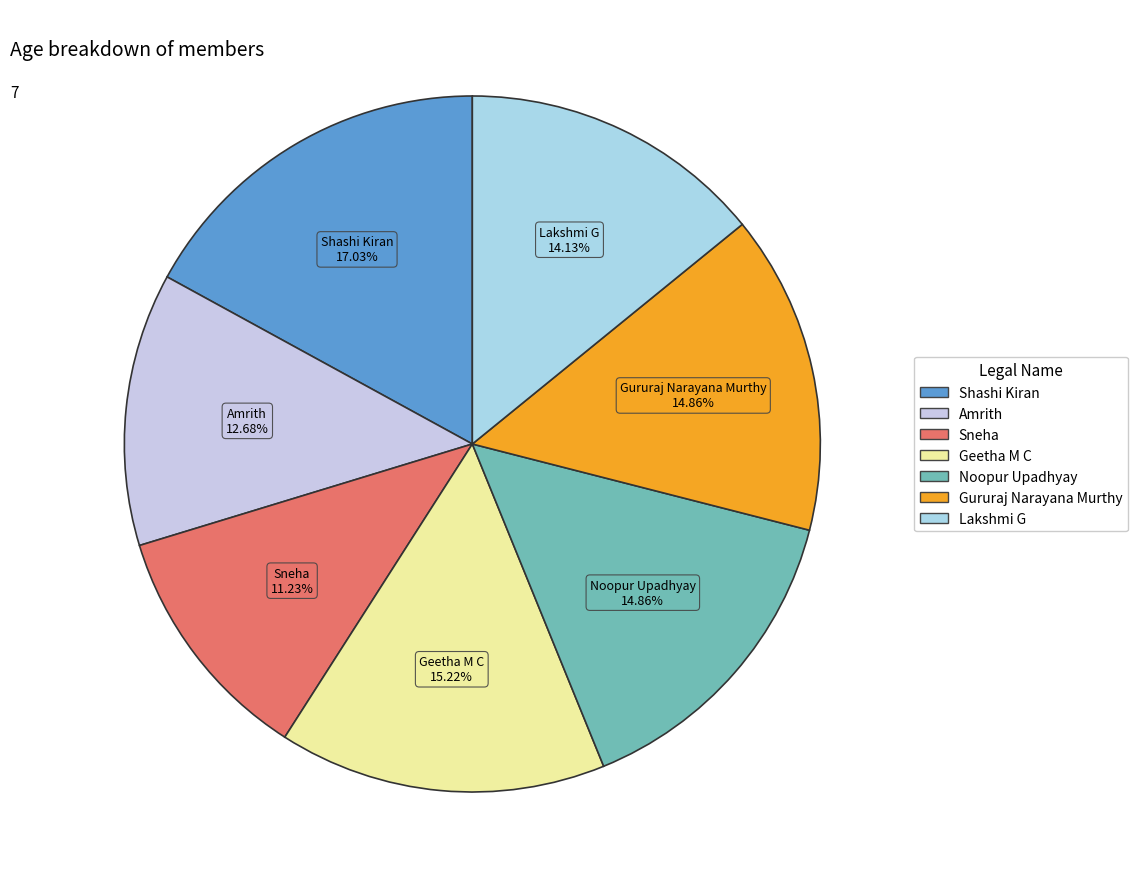

Combined, do Shashi Kiran and Noopur Upadhyay account for over 50%?

No